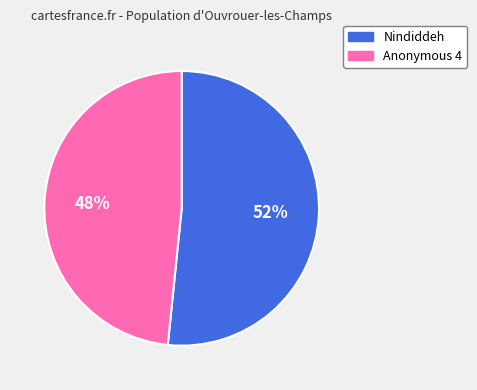

Is there a majority slice in this chart?

Yes